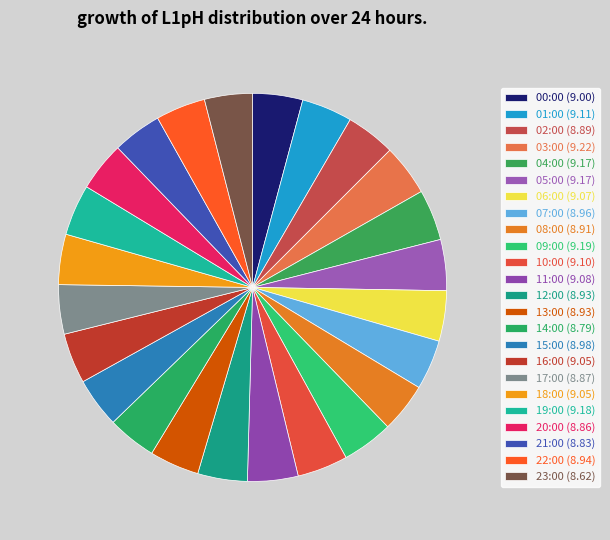

How much of the chart is everything except 23:00?

96.0%